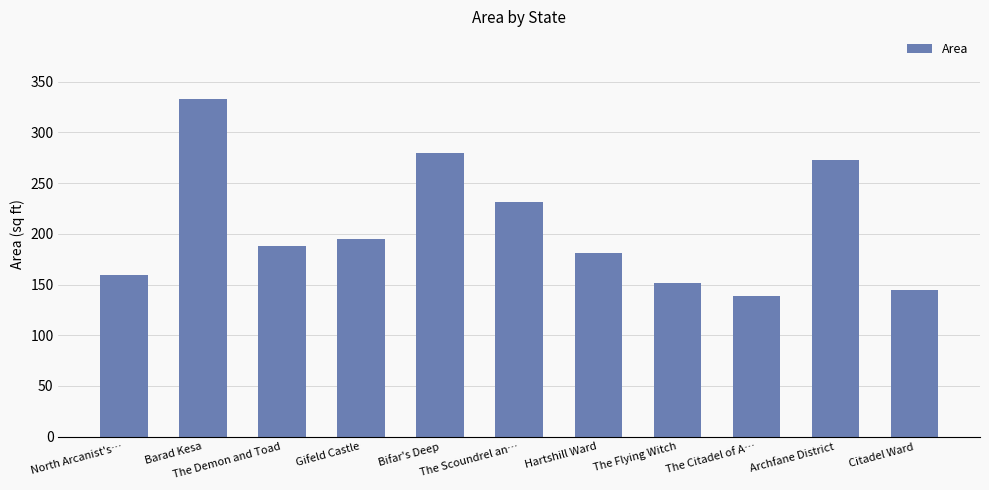

What is the change in value from Hartshill Ward to Citadel Ward?

-36